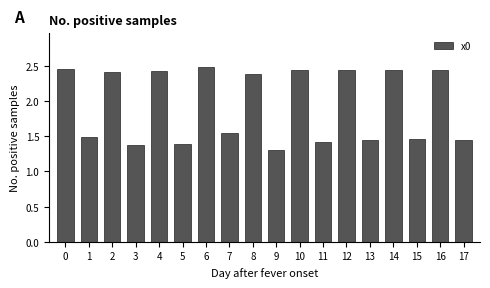

What is the smallest value displayed?

1.3